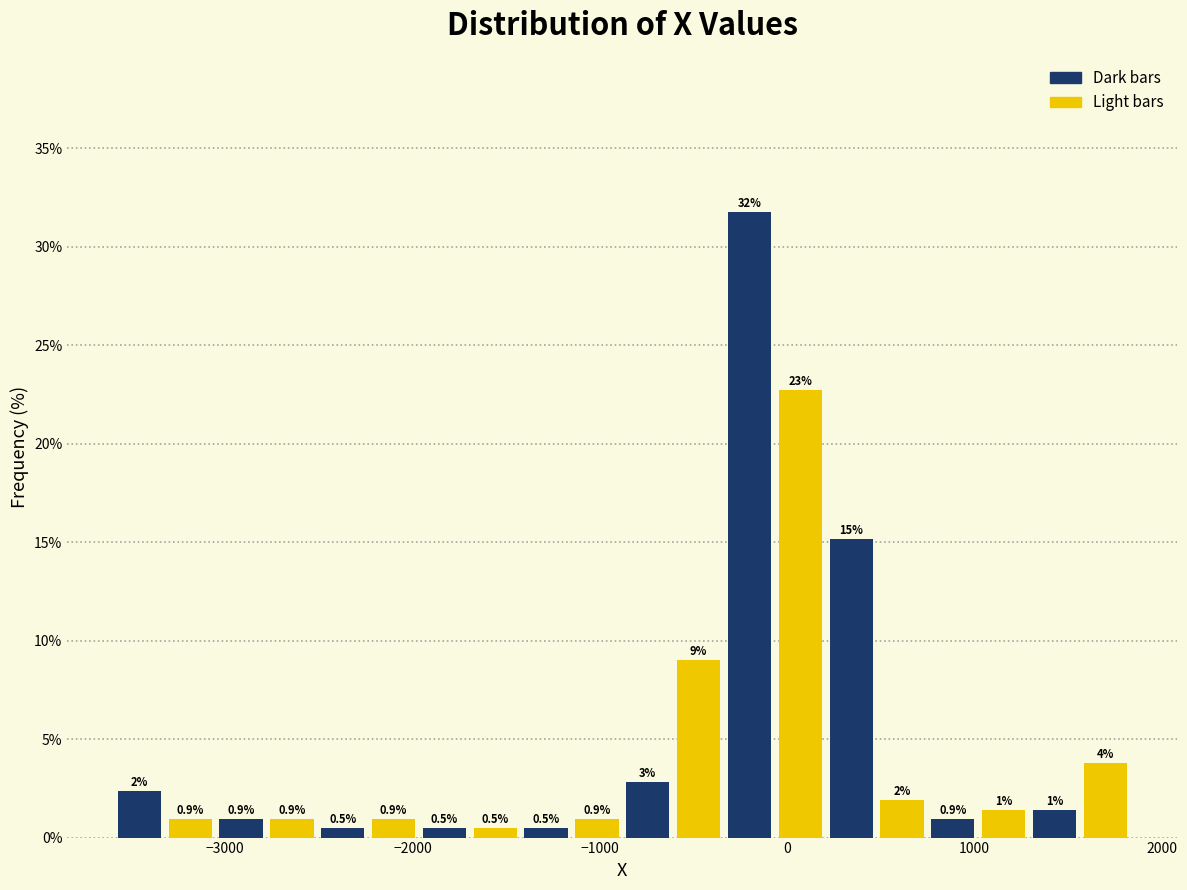

Read against the x-axis, roughly where is the centre of the tallest bar?

-200